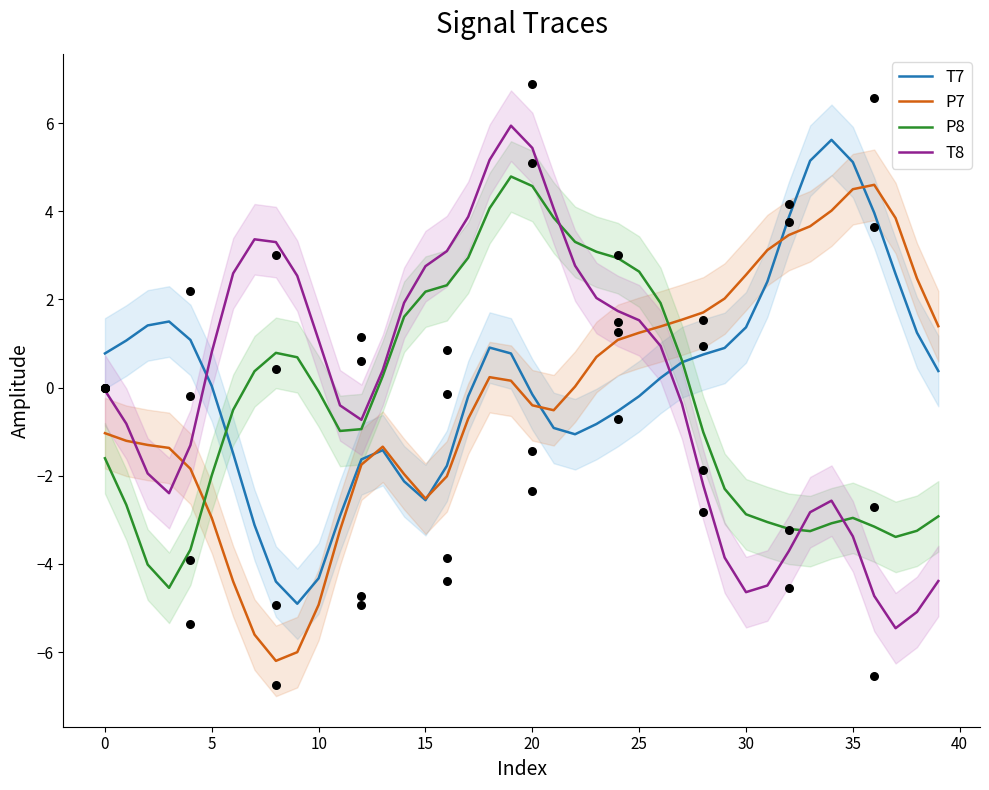

What are all the series names shown in the legend?

T7, P7, P8, T8